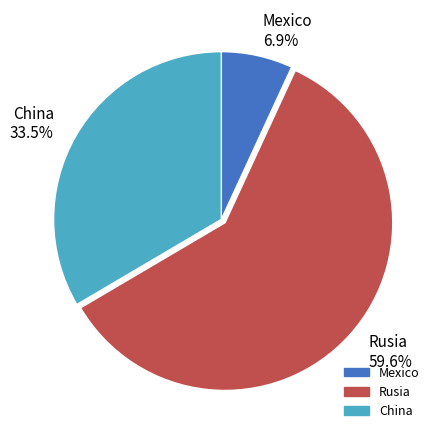

How many segments does this pie chart have?

3